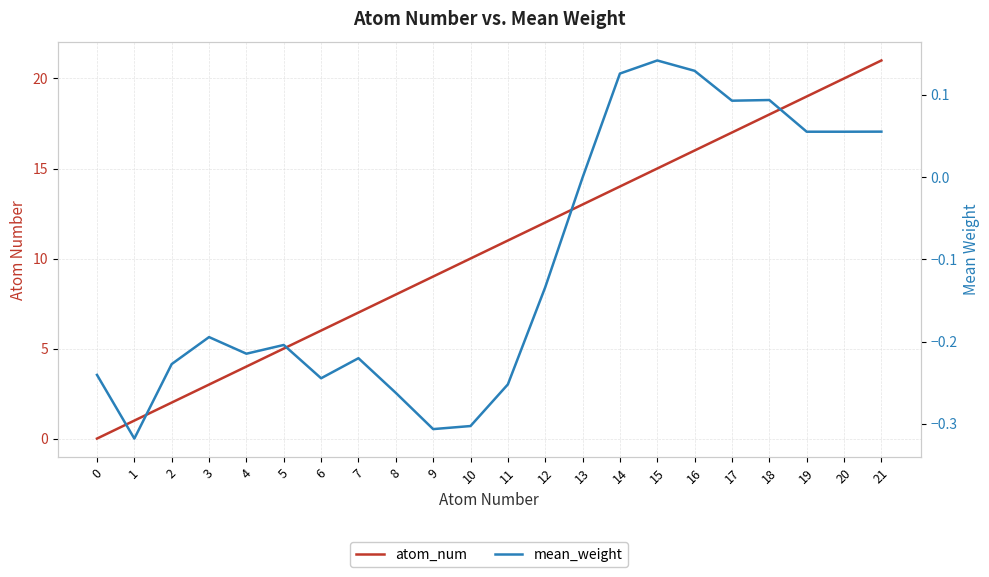

Is the value of mean_weight at 16 greater than the value of atom_num at 7?

No